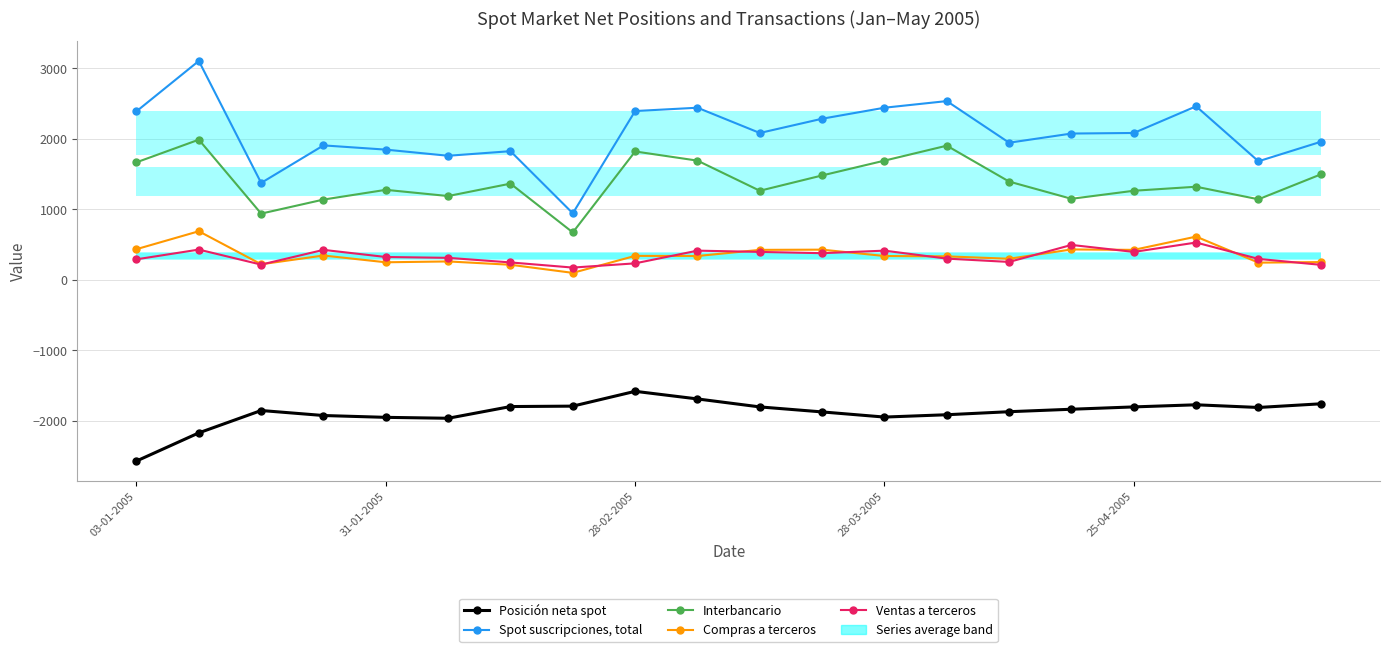

True or false: Interbancario and Posición neta spot cross at least once.

False